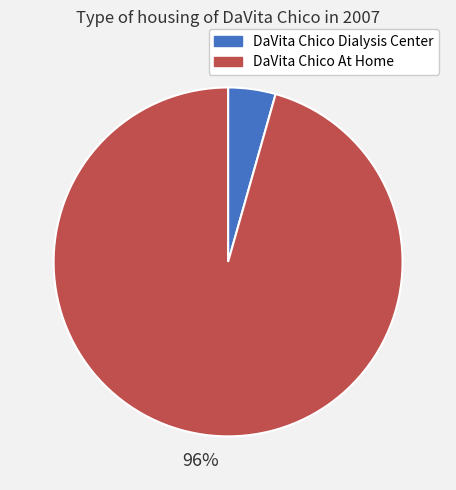

Which slice is the smallest?

DaVita Chico Dialysis Center